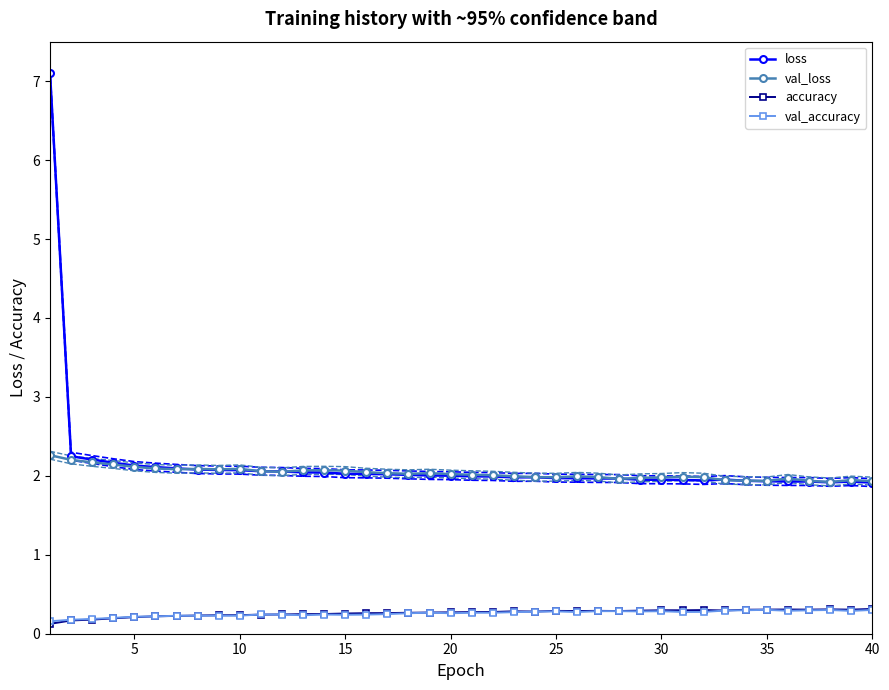

What is the difference between the second highest and minimum values in the loss series?

0.3